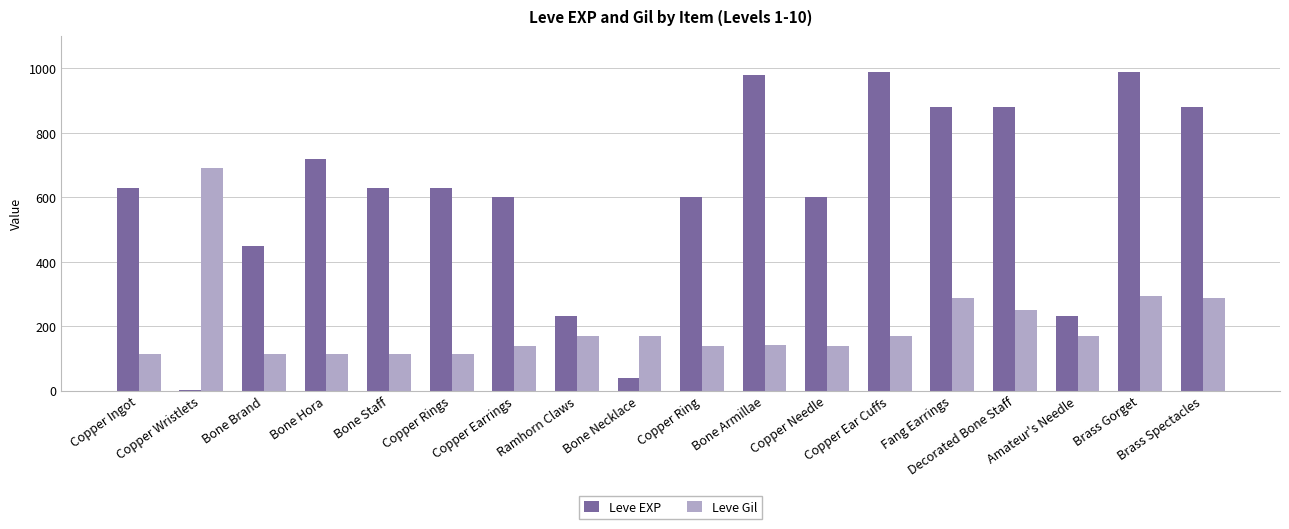

Are the bars horizontal?

No